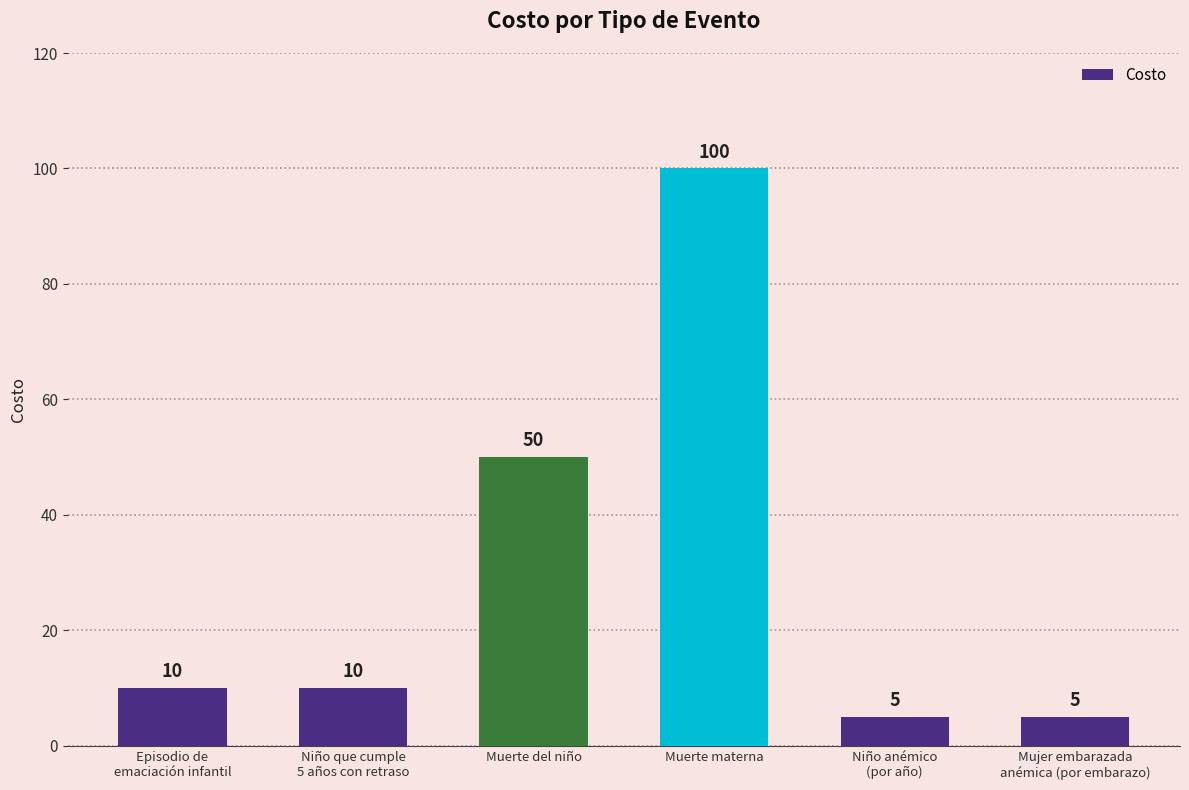

What is the label of the 4th bar from the left?

Muerte materna